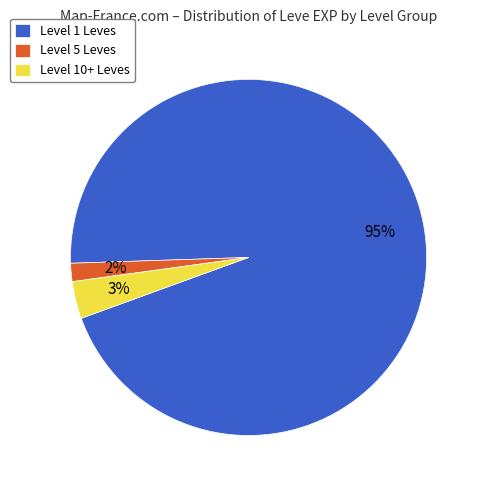

Is there any slice that represents more than half of the pie?

Yes